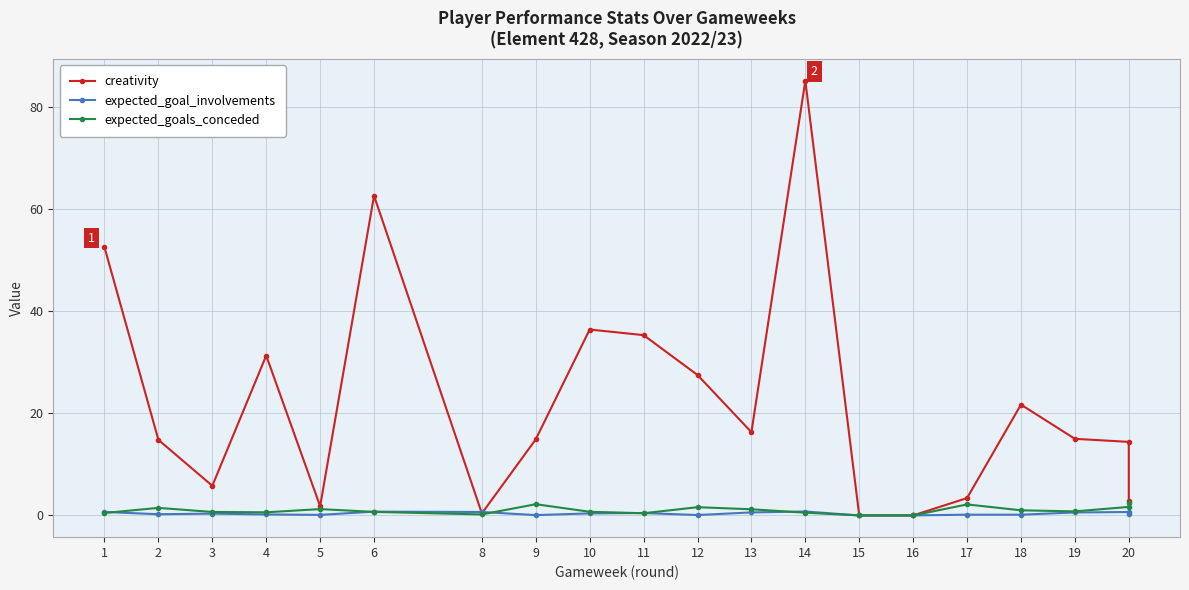

At which label is creativity closest to 42?

10